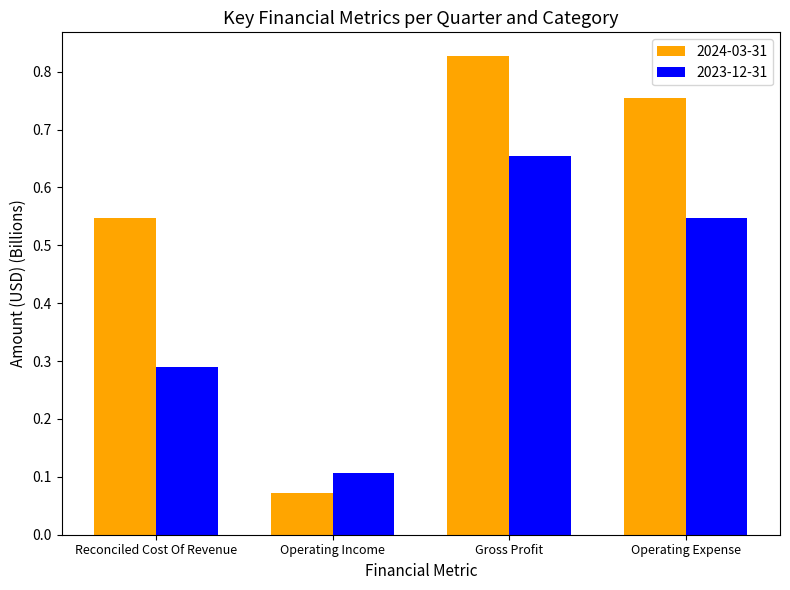

How many bars are there in total?

8